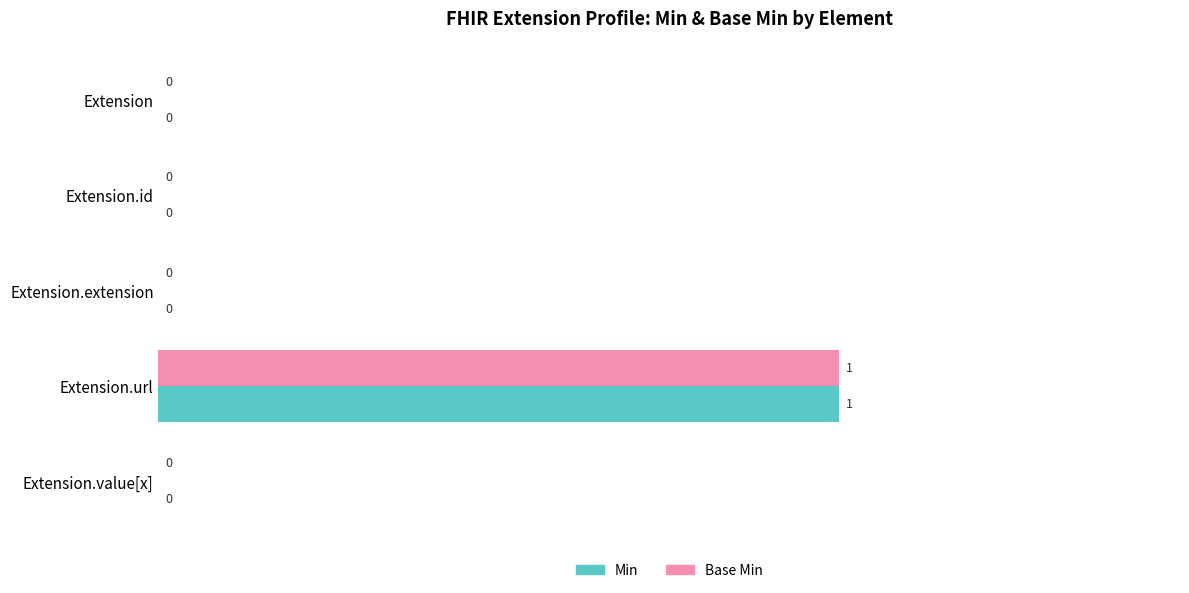

Which category has the highest value in the Min series?

Extension.url